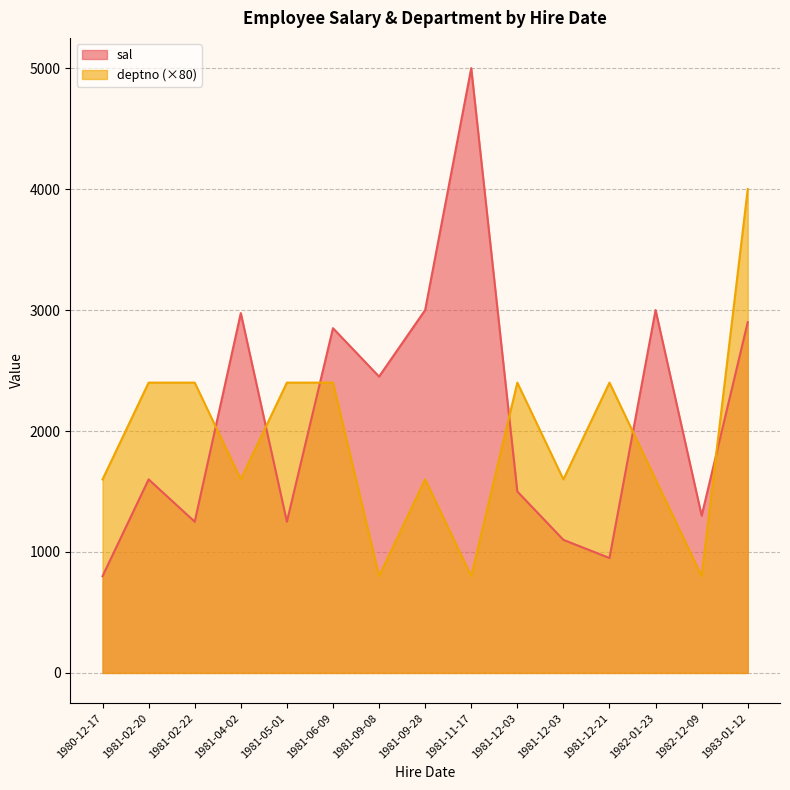

Which category has the highest value in the sal series?

1981-11-17